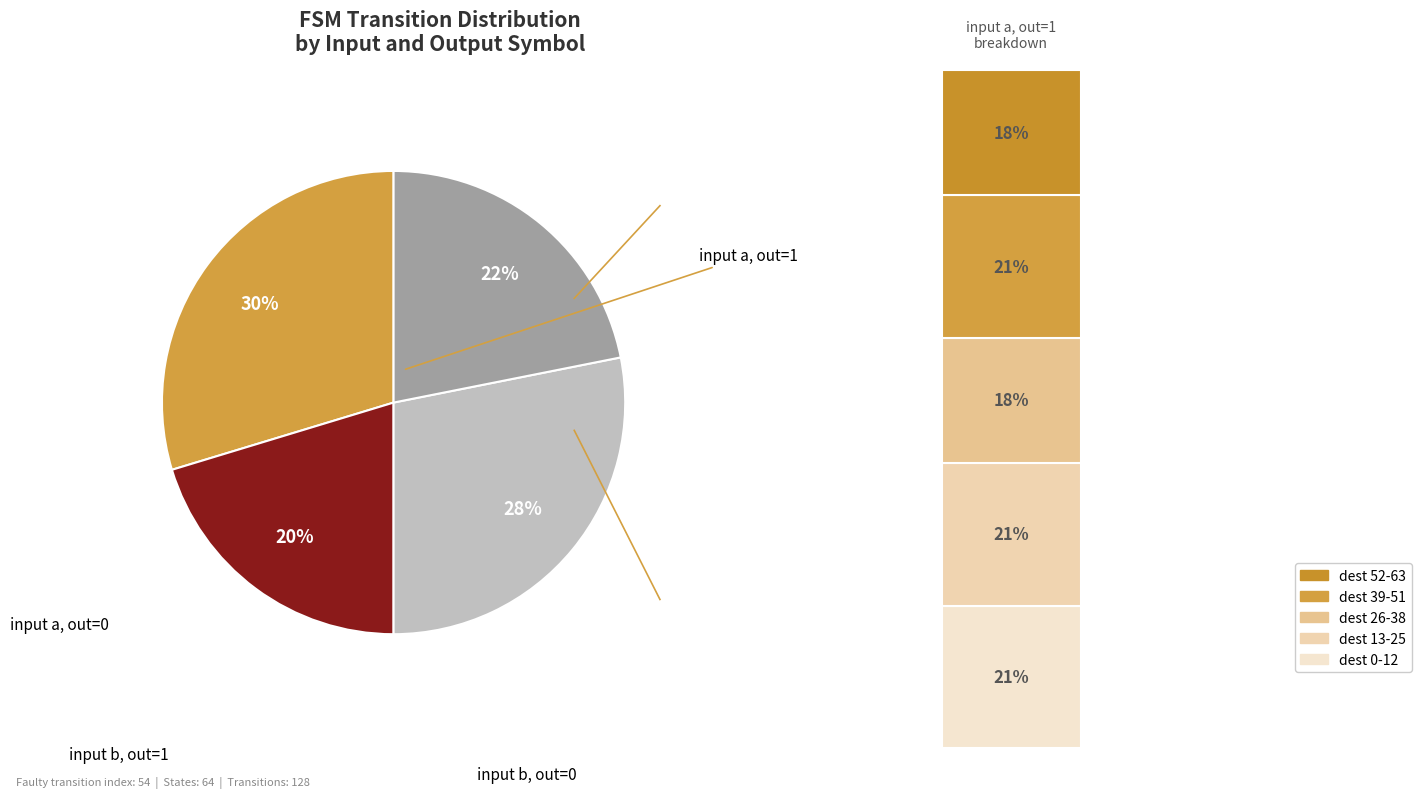

Approximately how many times larger is the value at state 3 compared to state 1?

0.6